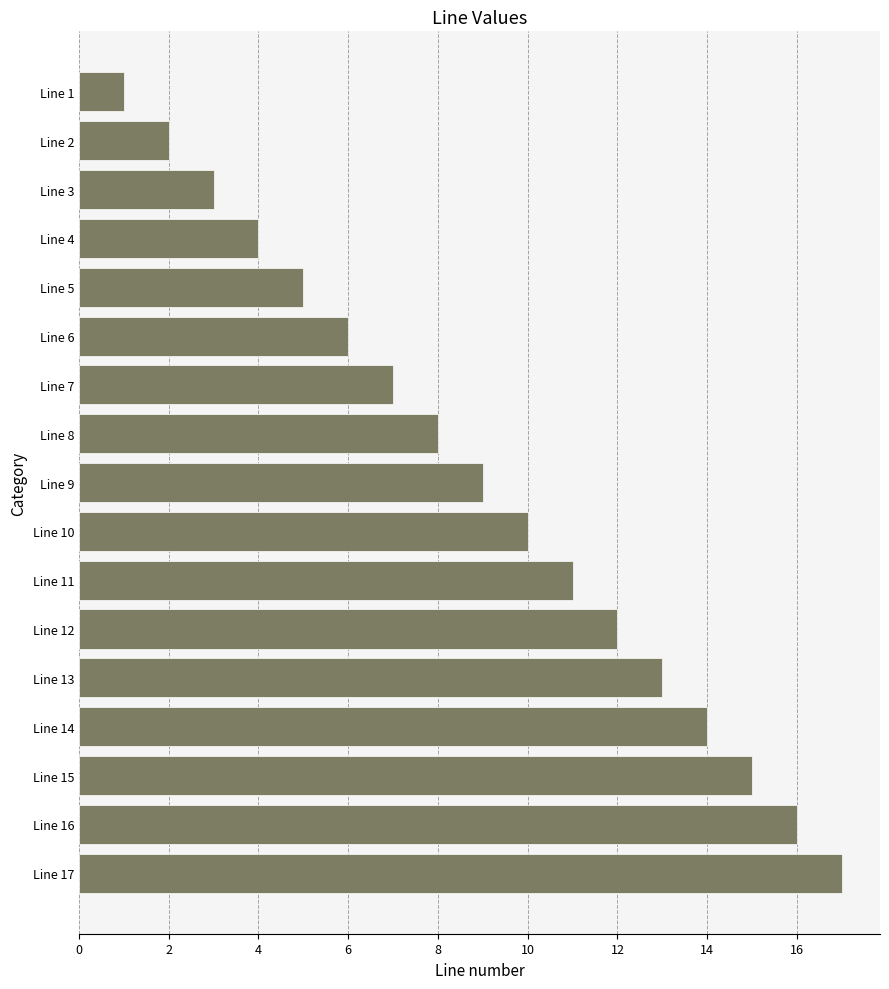

Which has a higher value, Line 6 or Line 16?

Line 16